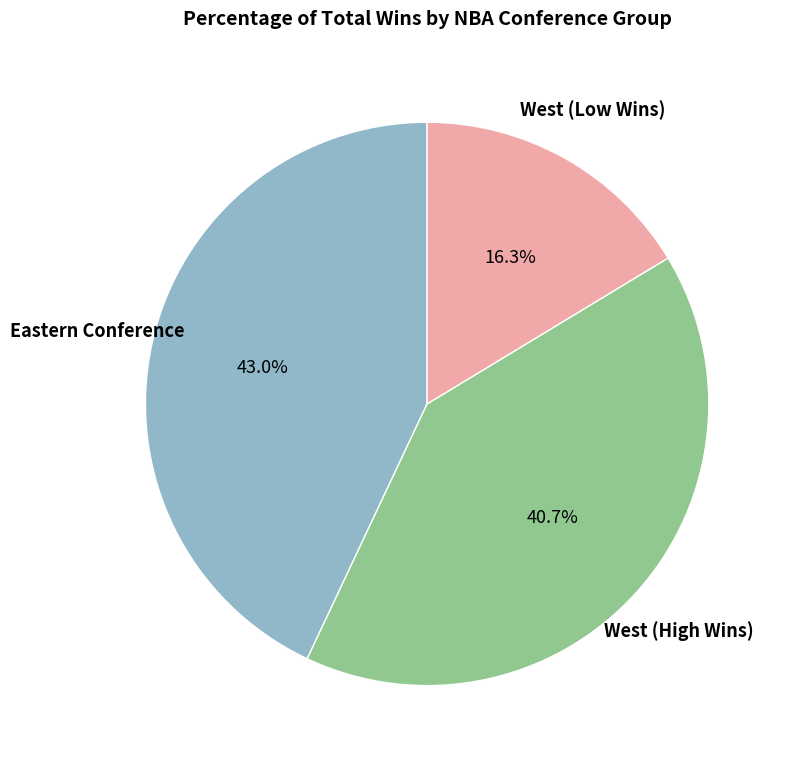

Is there a majority slice in this chart?

No